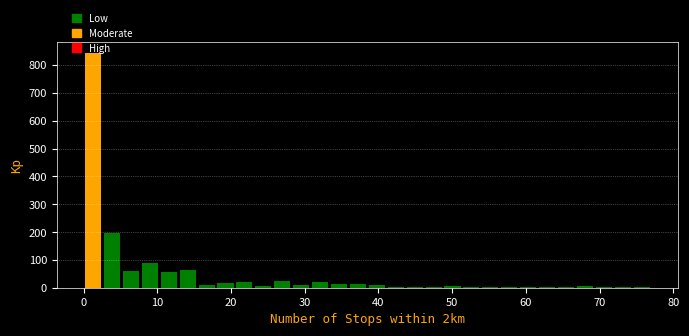

Around what value on the x-axis is the tallest bar? Give the approximate position of its centre, as read against the axis.

1